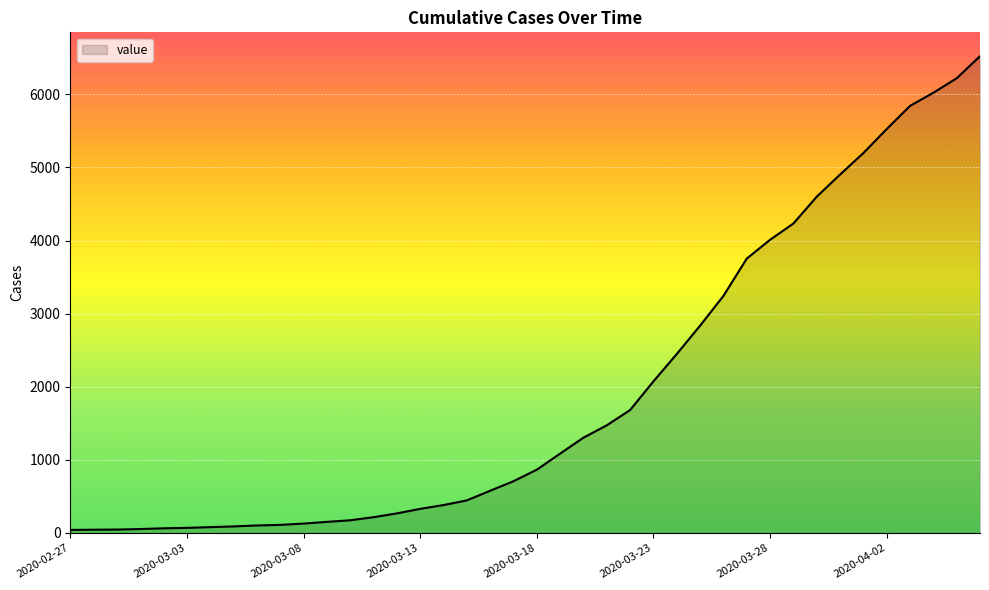

What is the maximum value shown in the chart?

6522